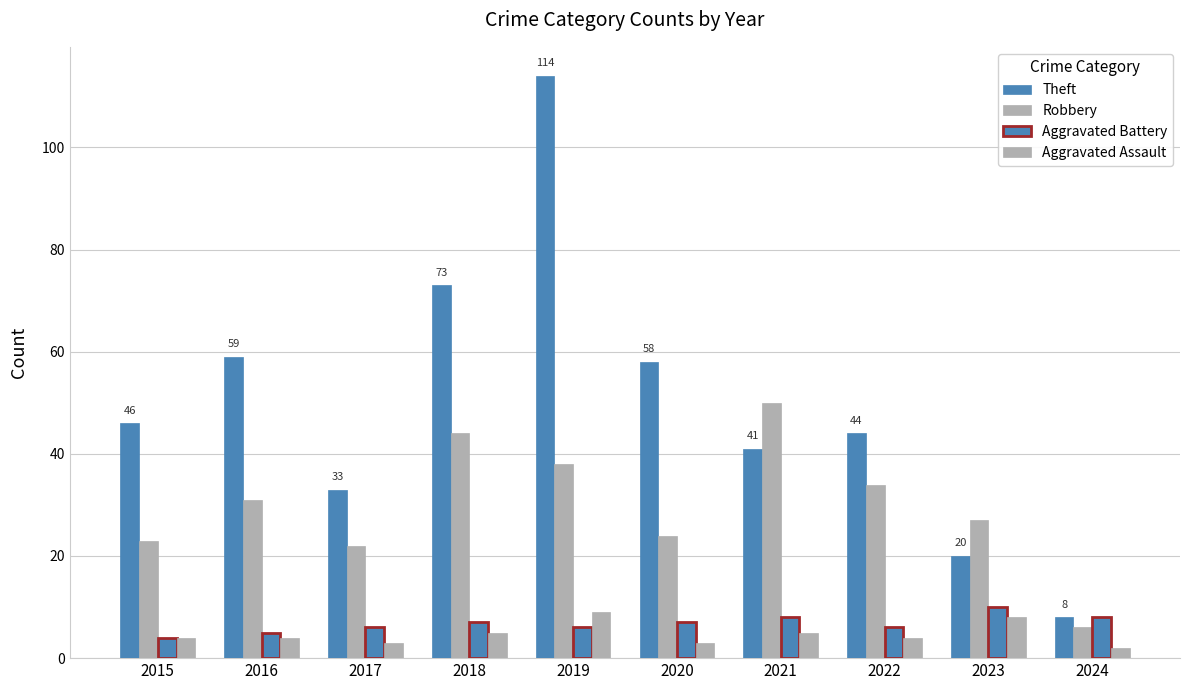

How many bars are there in each group?

4